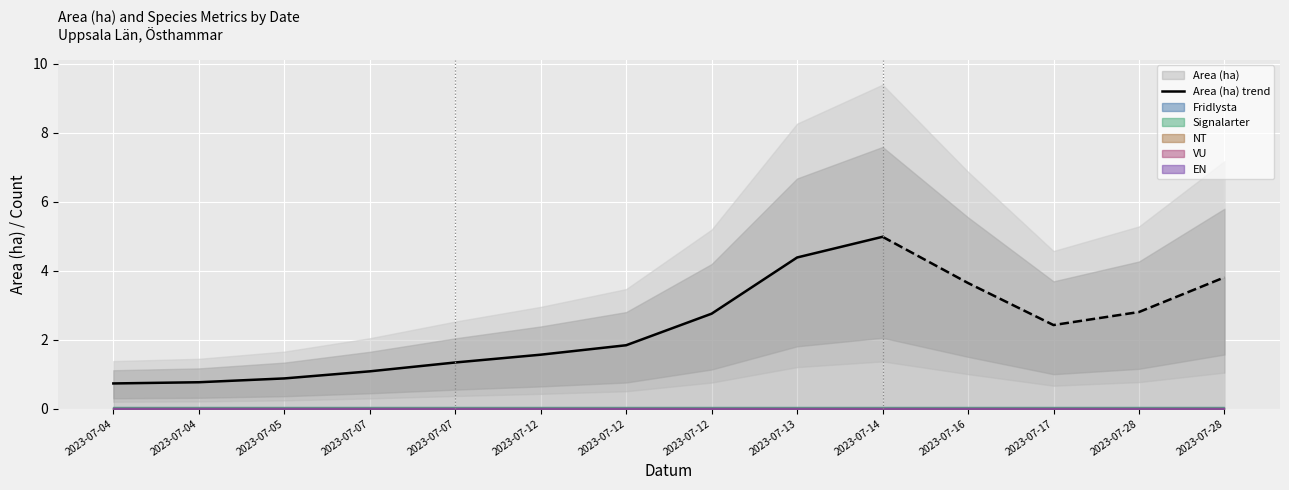

What is the maximum value shown in the chart?

5.0